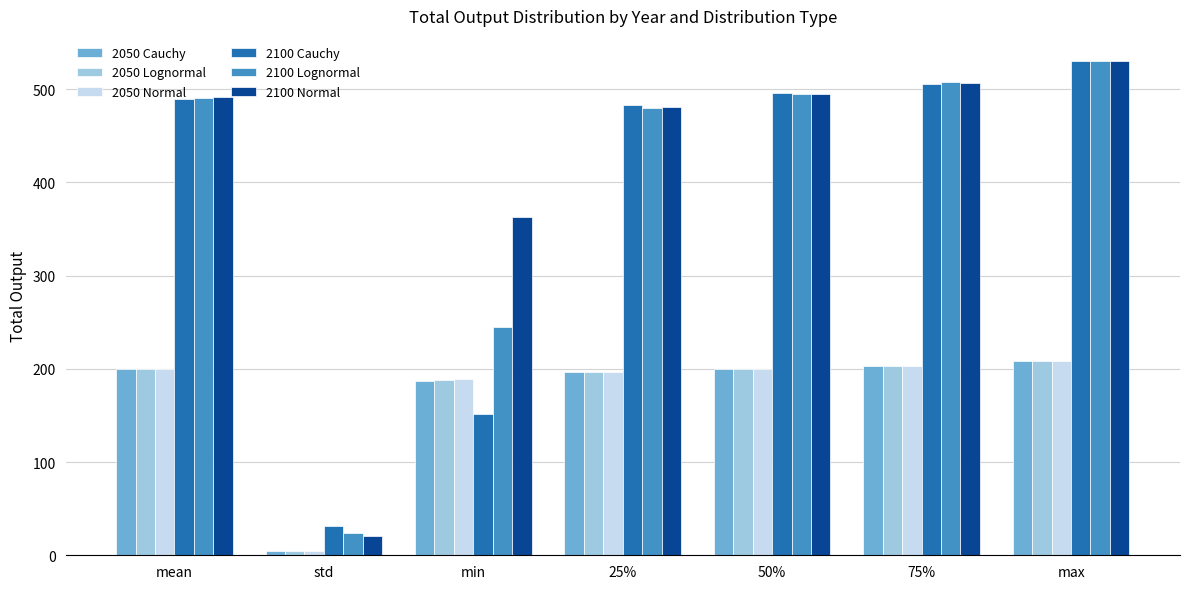

Does the chart contain any negative values?

No